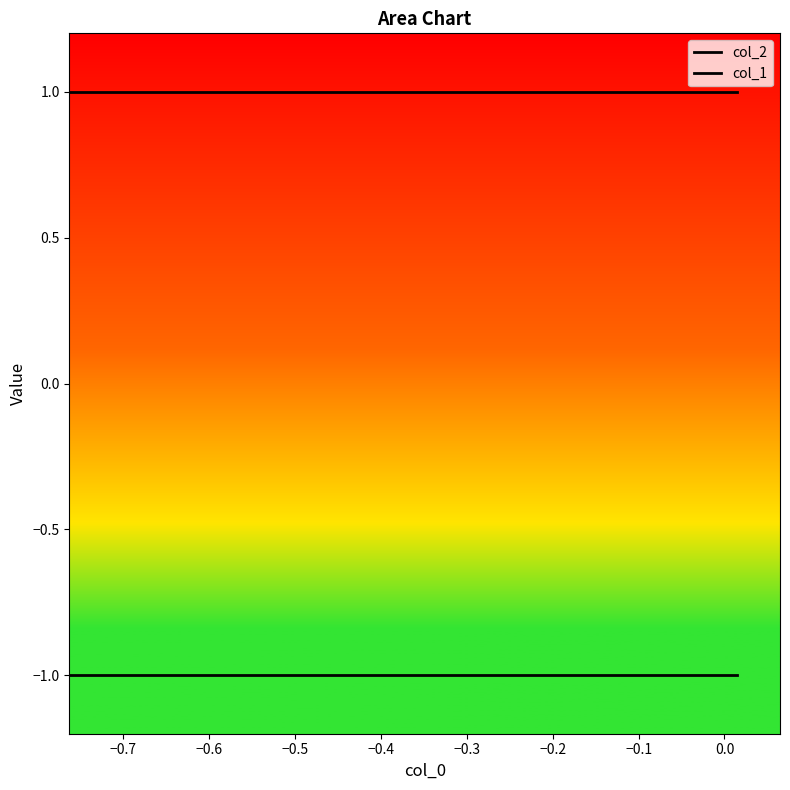

At how many categories does at least one series exceed 0?

10